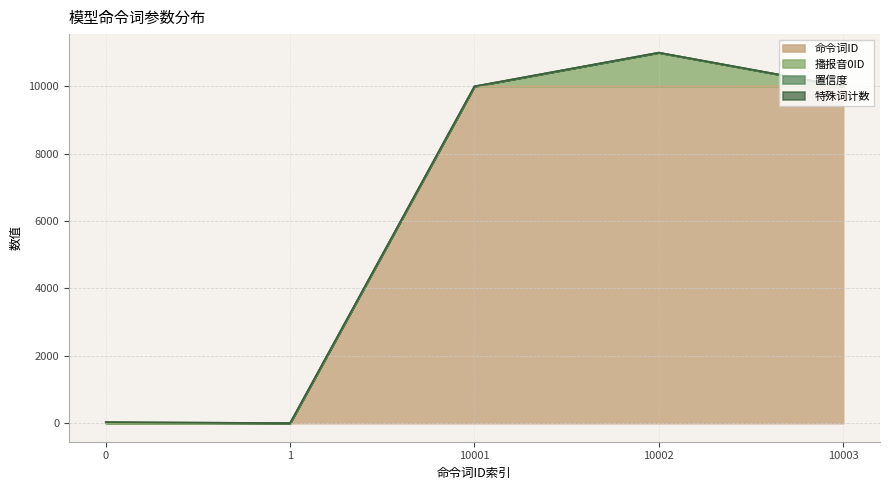

Does the chart have visible grid lines?

Yes